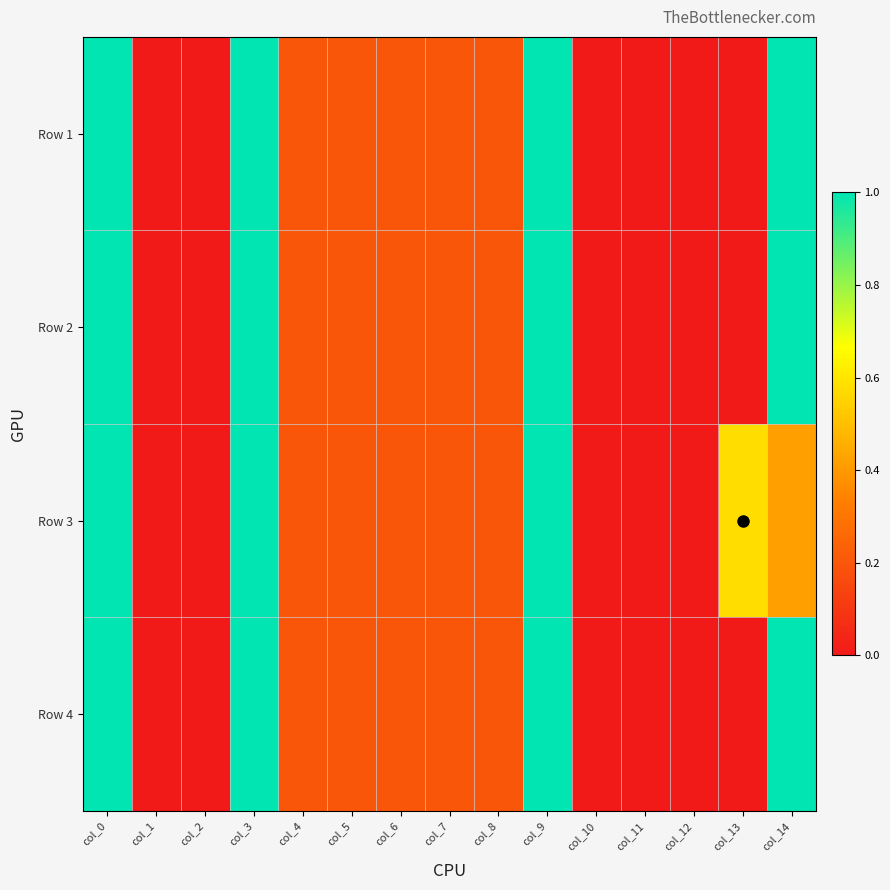

At which category is the sum across all series the highest?

col_0